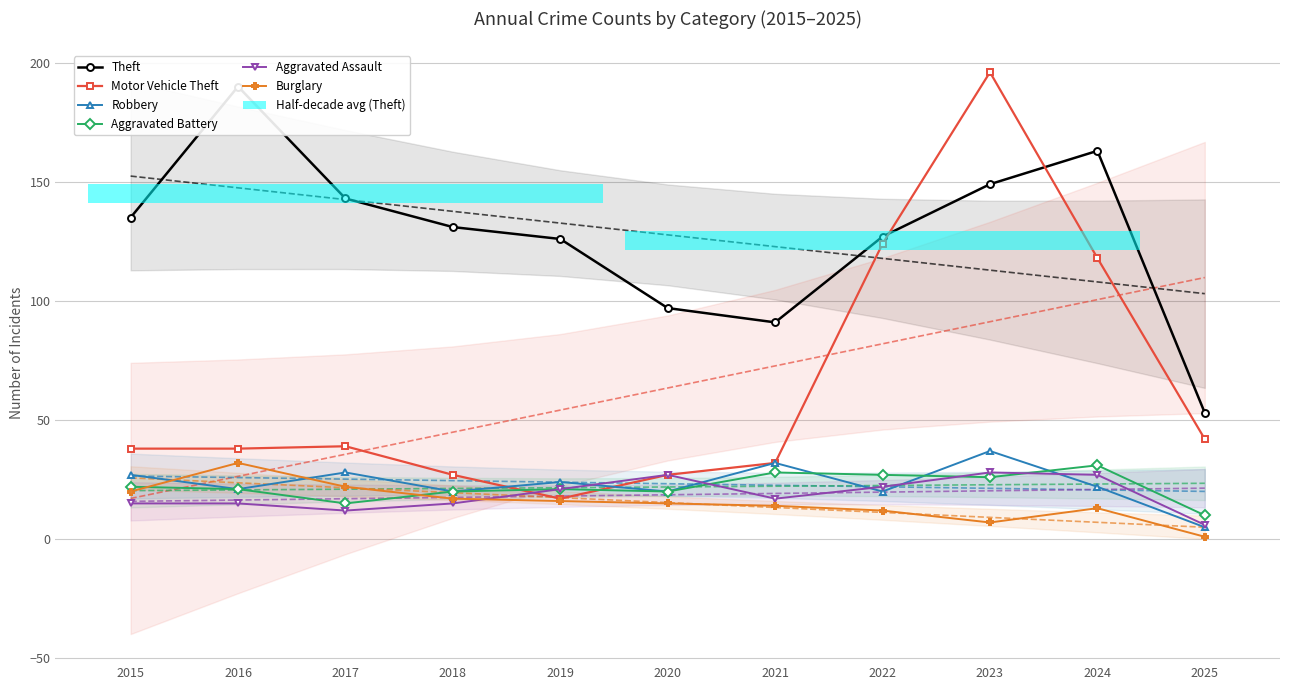

How many bars are there in total?

66